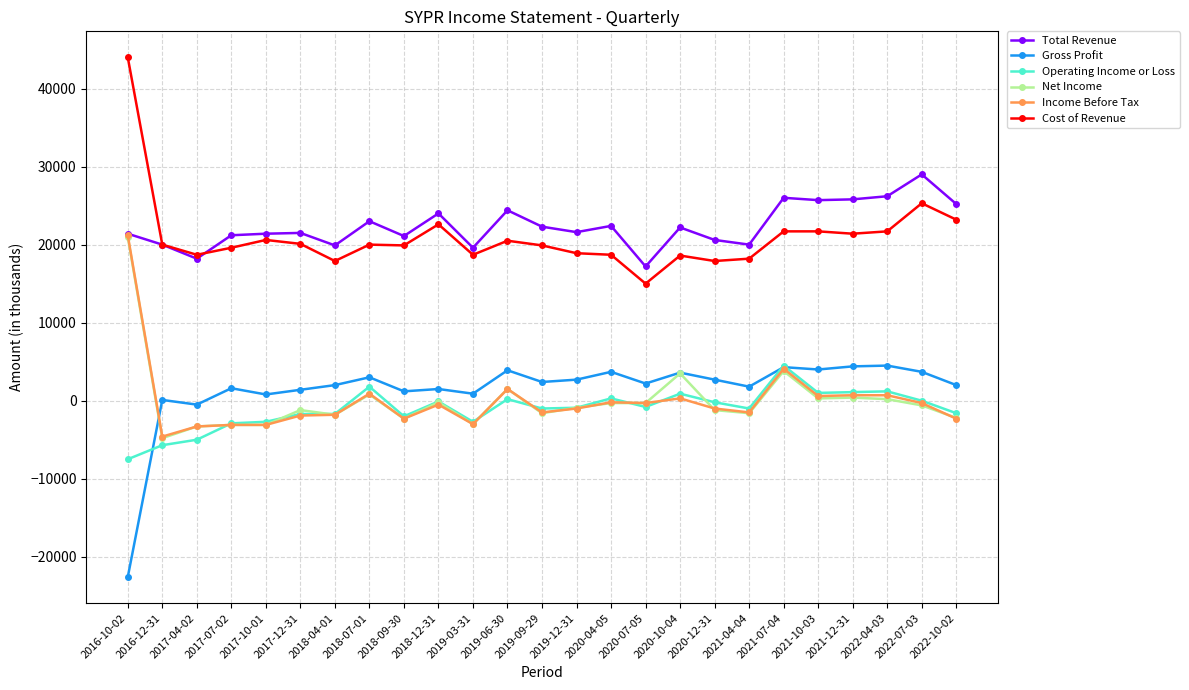

What position from the right is 2019-12-31?

12